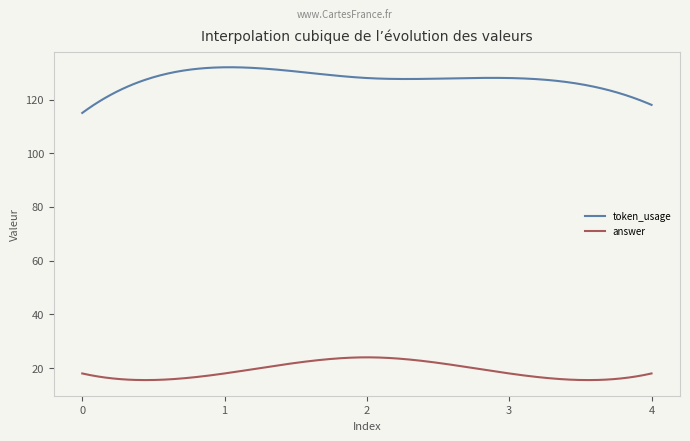

Which series has the largest total across all categories?

token_usage